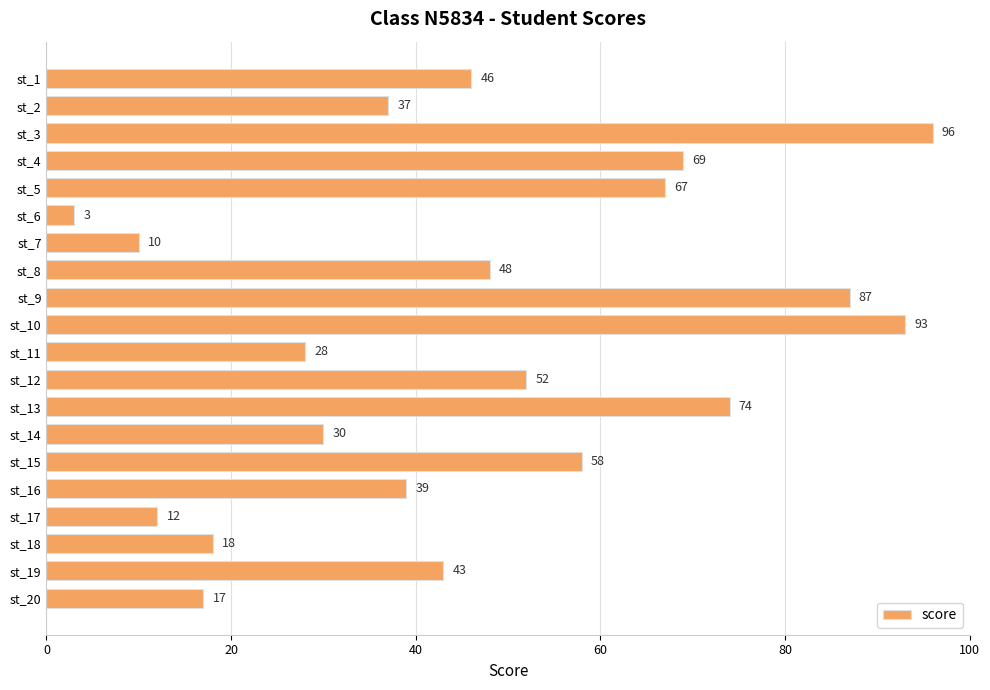

At which label is the value closest to 49?

st_8